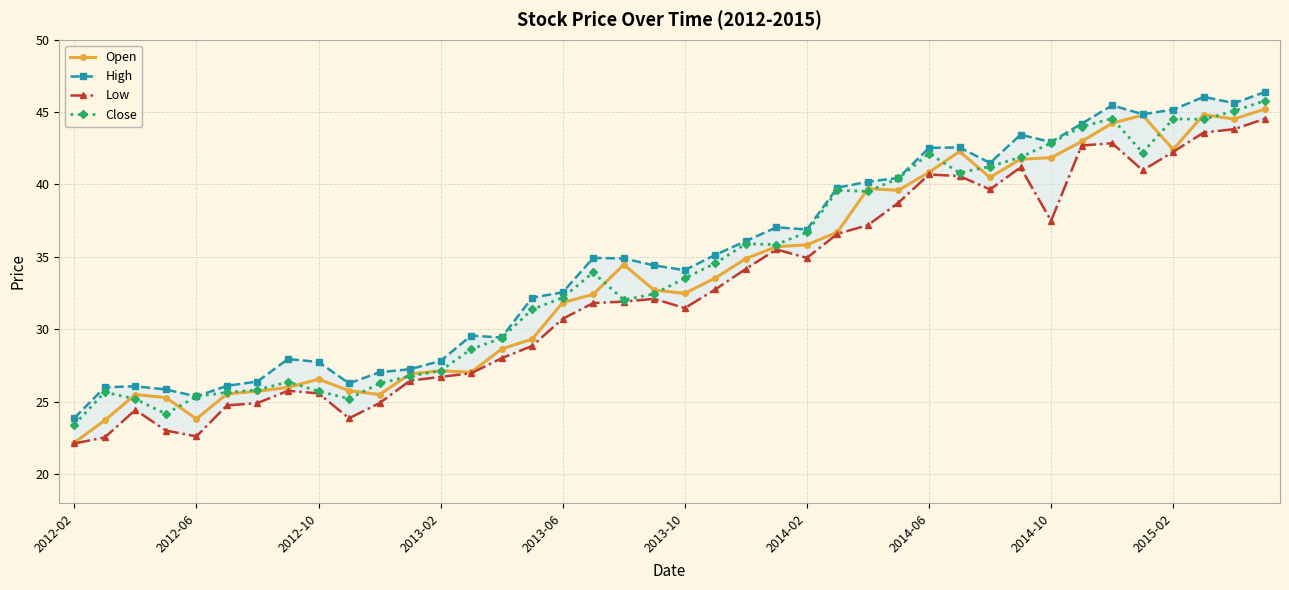

Which series changed the most between 27 and 33?

Low